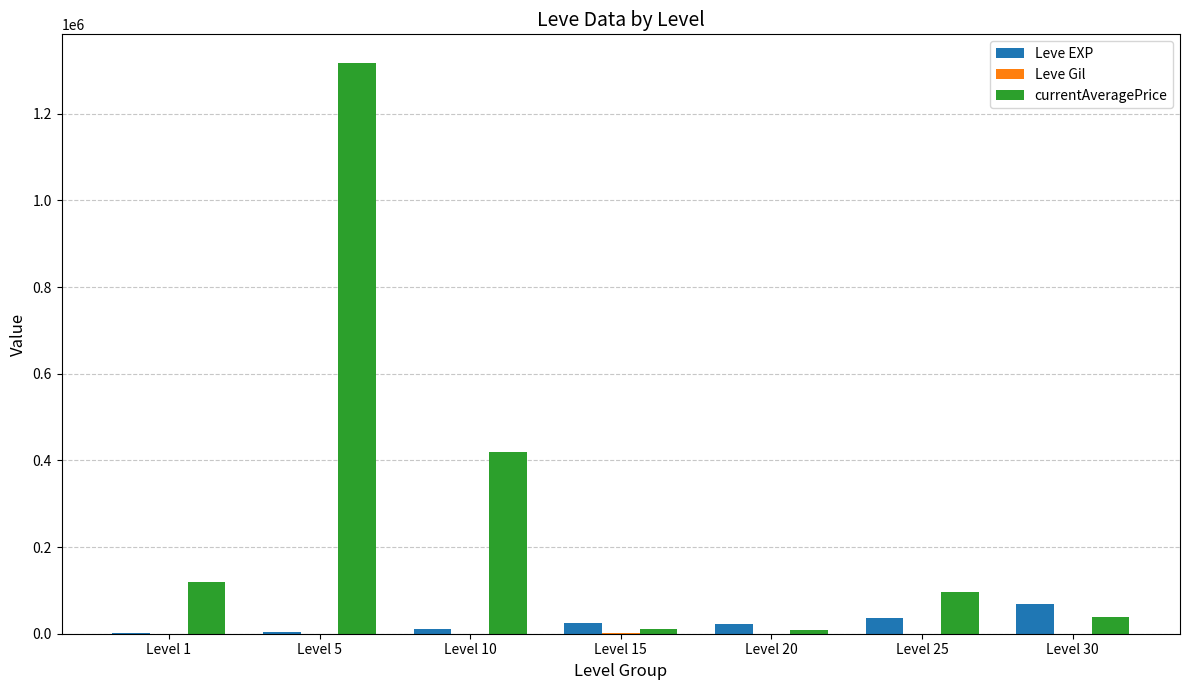

At which category is the sum across all series the highest?

Level 5